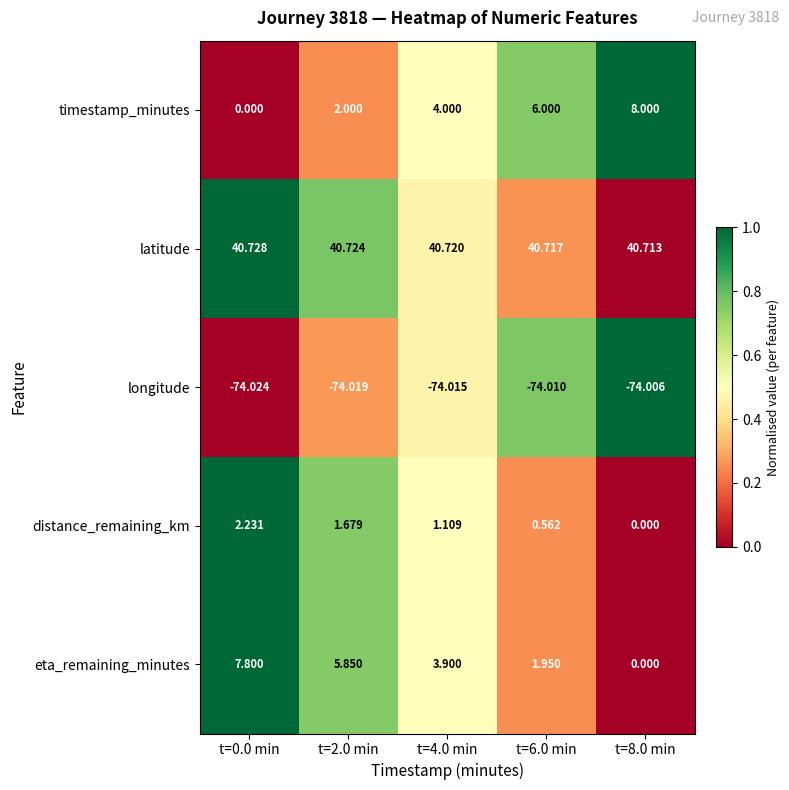

List the series in order of their peak value, highest first.

latitude, timestamp_minutes, eta_remaining_minutes, distance_remaining_km, longitude